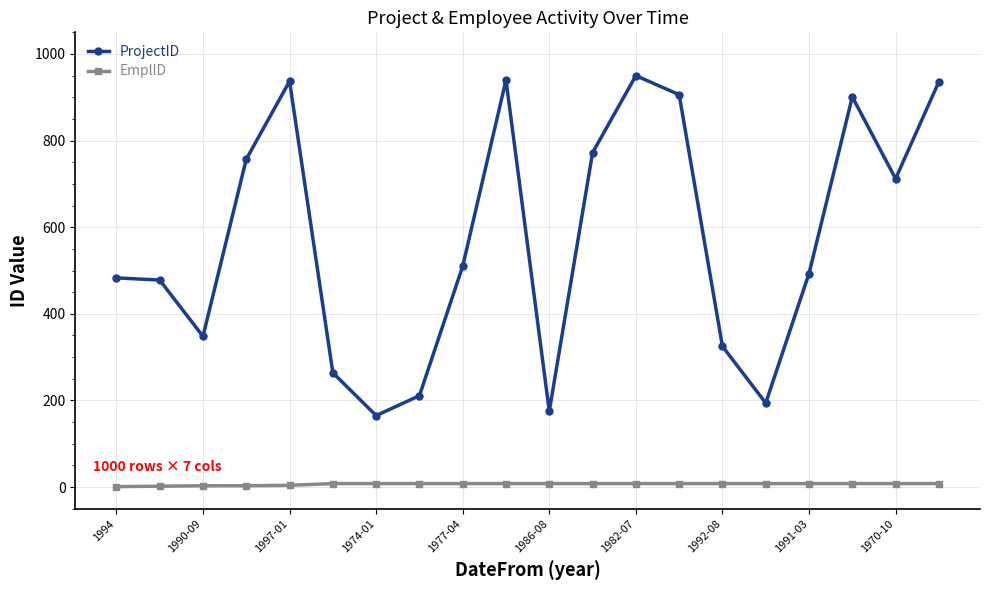

What is the difference between the maximum and minimum values in the EmplID series?

7